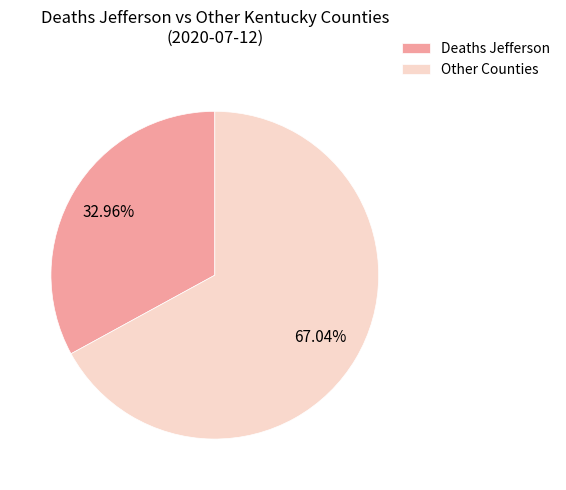

Is Other Counties the majority of the pie?

Yes